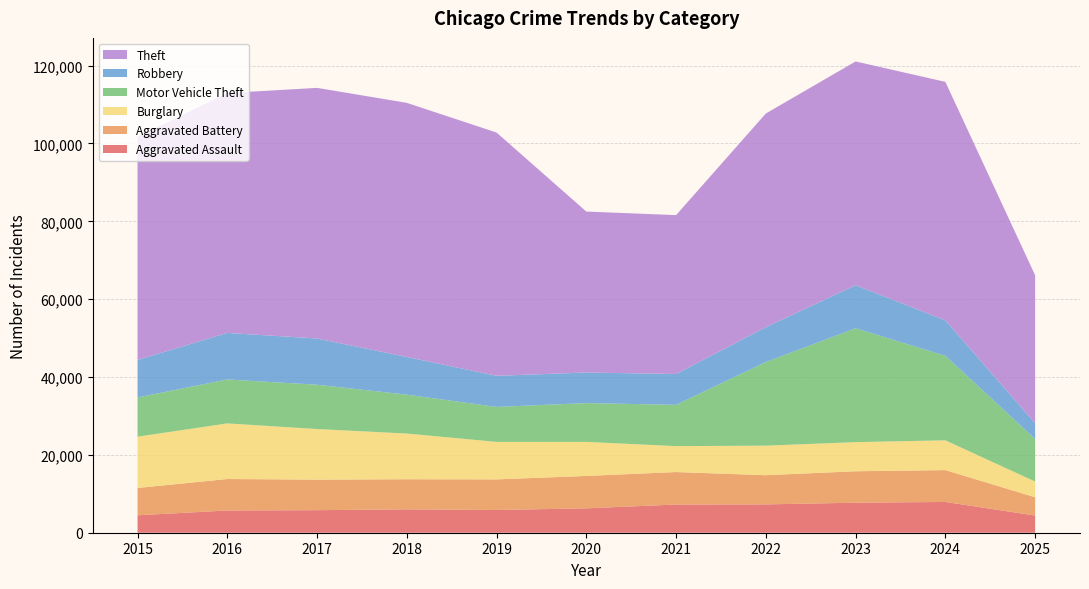

Reading left to right, what are all the values shown in this chart?

Aggravated Assault: 2015=4480	2016=5713	2017=5793	2018=6002	2019=5841	2020=6265	2021=7242	2022=7281	2023=7712	2024=7905	2025=4414
Aggravated Battery: 2015=7018	2016=8085	2017=7845	2018=7734	2019=7858	2020=8320	2021=8346	2022=7495	2023=8080	2024=8182	2025=4697
Burglary: 2015=13184	2016=14289	2017=13001	2018=11747	2019=9639	2020=8758	2021=6661	2022=7594	2023=7485	2024=7652	2025=4038
Motor Vehicle Theft: 2015=10068	2016=11285	2017=11380	2018=9985	2019=8978	2020=9962	2021=10605	2022=21472	2023=29253	2024=21709	2025=10939
Robbery: 2015=9638	2016=11960	2017=11881	2018=9681	2019=7995	2020=7855	2021=7920	2022=8964	2023=11052	2024=9116	2025=4045
Theft: 2015=57353	2016=61625	2017=64386	2018=65290	2019=62498	2020=41350	2021=40821	2022=54899	2023=57491	2024=61268	2025=38020